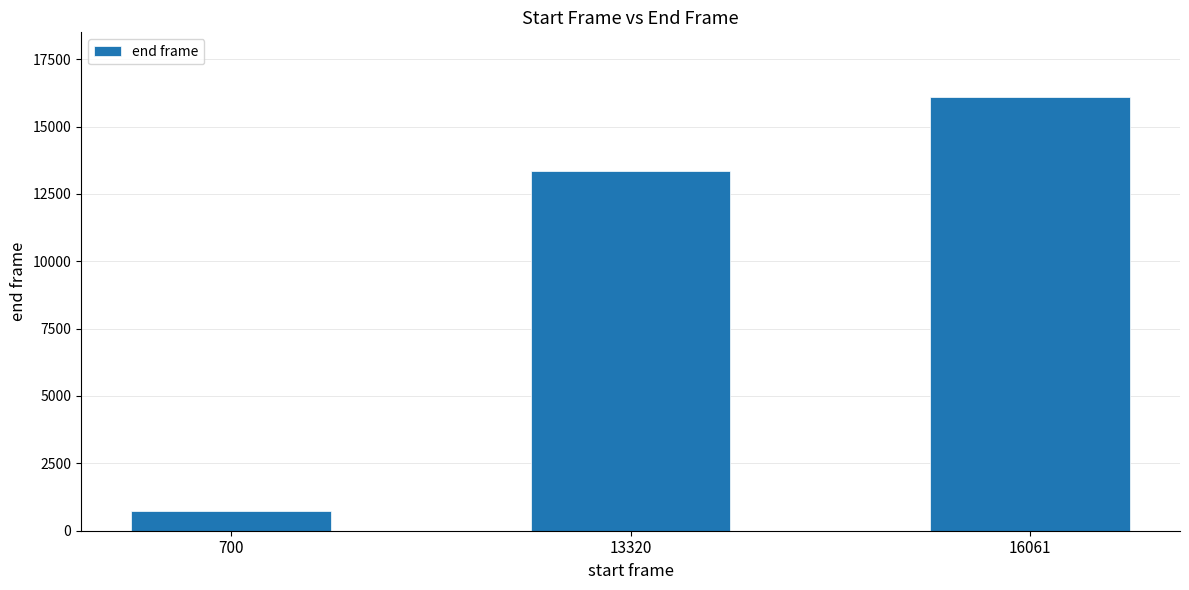

What is the value of the 2nd bar from the left?

13352